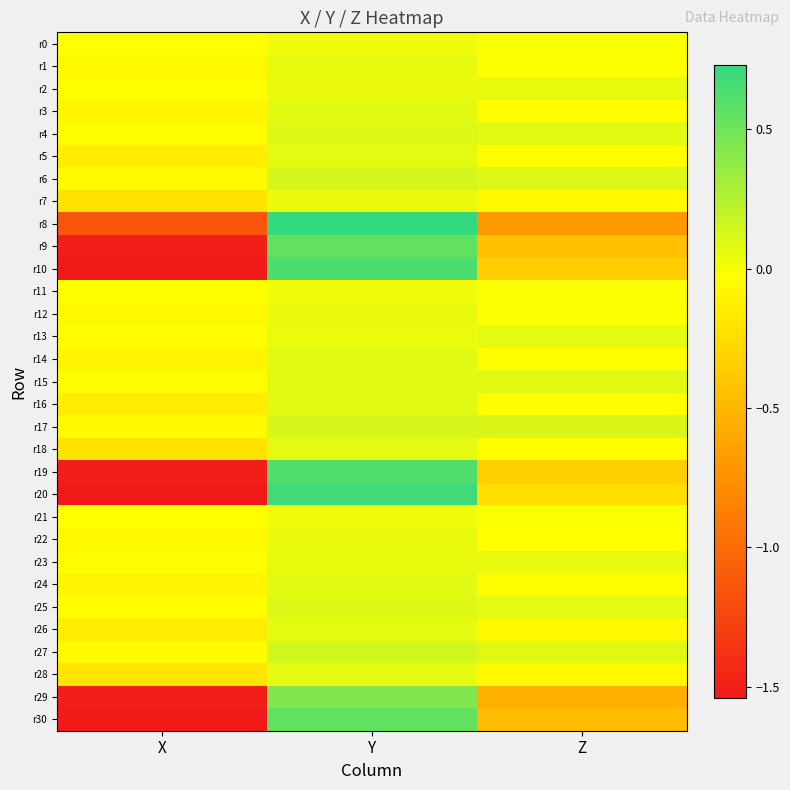

Reading left to right, transcribe all the data shown in this chart.

r0: X=-0.0	Y=0.0	Z=-0.0
r1: X=-0.1	Y=0.1	Z=-0.0
r2: X=-0.0	Y=0.1	Z=0.1
r3: X=-0.1	Y=0.1	Z=-0.0
r4: X=-0.0	Y=0.1	Z=0.1
r5: X=-0.2	Y=0.1	Z=-0.0
r6: X=-0.1	Y=0.1	Z=0.1
r7: X=-0.2	Y=0.1	Z=-0.1
r8: X=-1.1	Y=0.7	Z=-0.7
r9: X=-1.5	Y=0.5	Z=-0.4
r10: X=-1.5	Y=0.6	Z=-0.4
r11: X=-0.0	Y=0.0	Z=-0.0
r12: X=-0.1	Y=0.1	Z=-0.0
r13: X=-0.0	Y=0.0	Z=0.1
r14: X=-0.1	Y=0.1	Z=-0.0
r15: X=-0.0	Y=0.1	Z=0.1
r16: X=-0.2	Y=0.1	Z=-0.0
r17: X=-0.1	Y=0.1	Z=0.1
r18: X=-0.2	Y=0.1	Z=-0.0
r19: X=-1.5	Y=0.6	Z=-0.3
r20: X=-1.5	Y=0.7	Z=-0.2
r21: X=-0.0	Y=0.0	Z=-0.0
r22: X=-0.1	Y=0.1	Z=-0.0
r23: X=-0.0	Y=0.1	Z=0.1
r24: X=-0.1	Y=0.1	Z=-0.0
r25: X=-0.0	Y=0.1	Z=0.1
r26: X=-0.1	Y=0.1	Z=-0.1
r27: X=-0.1	Y=0.1	Z=0.1
r28: X=-0.2	Y=0.1	Z=-0.1
r29: X=-1.5	Y=0.4	Z=-0.6
r30: X=-1.5	Y=0.6	Z=-0.5